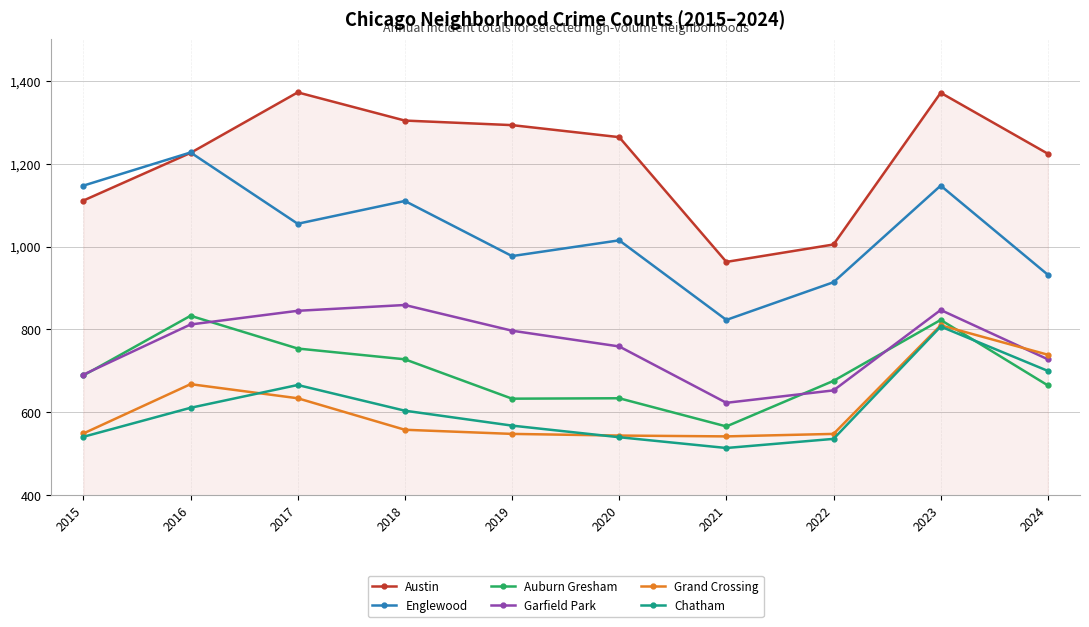

Which series has the largest total across all categories?

Austin